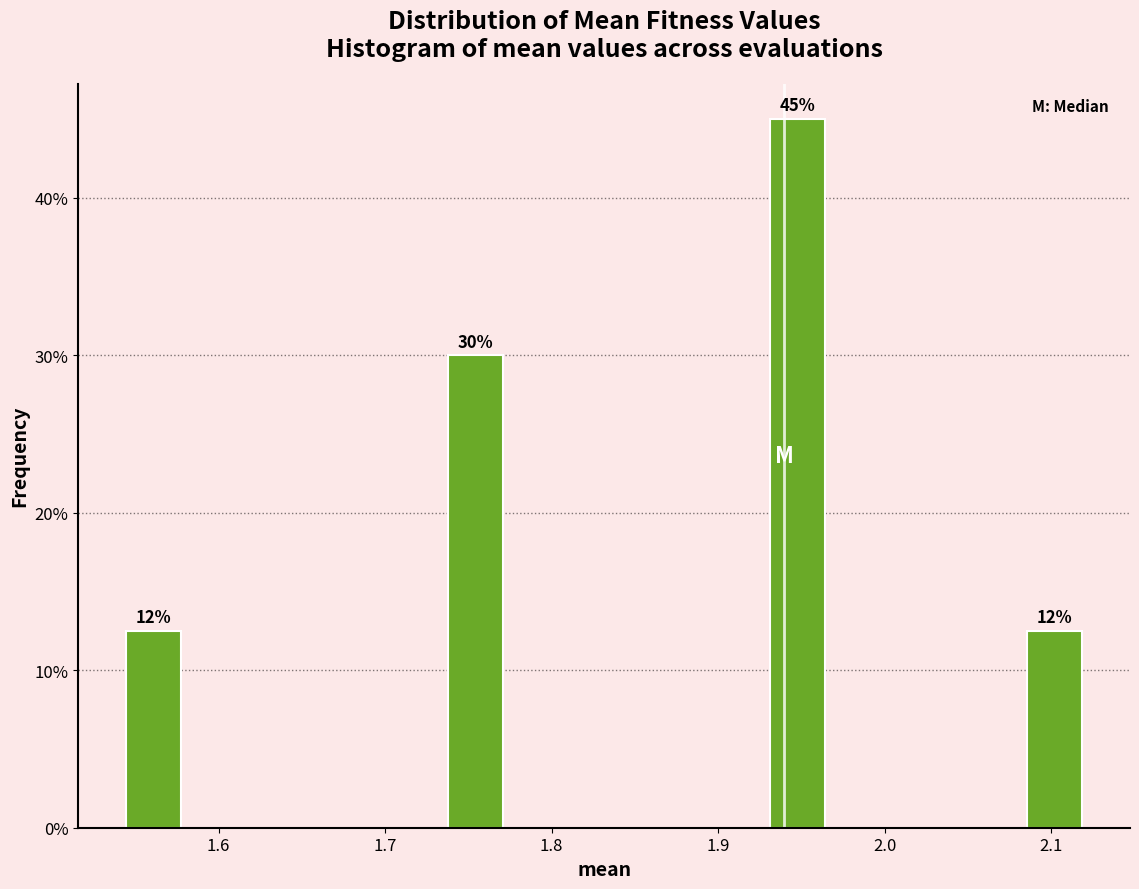

Read against the x-axis, roughly where is the centre of the tallest bar?

1.95